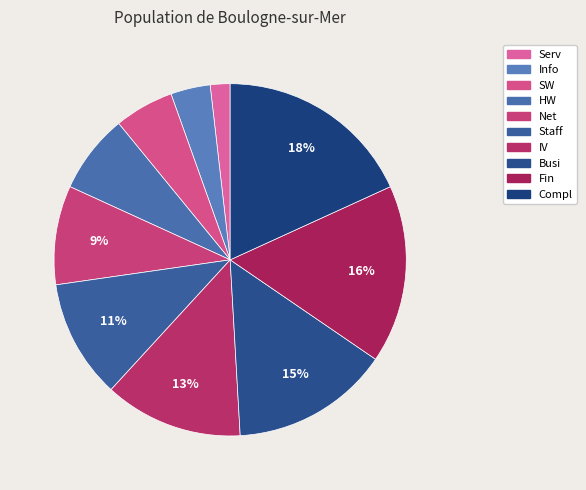

To the nearest percent, what percentage of the pie is Busi?

15%